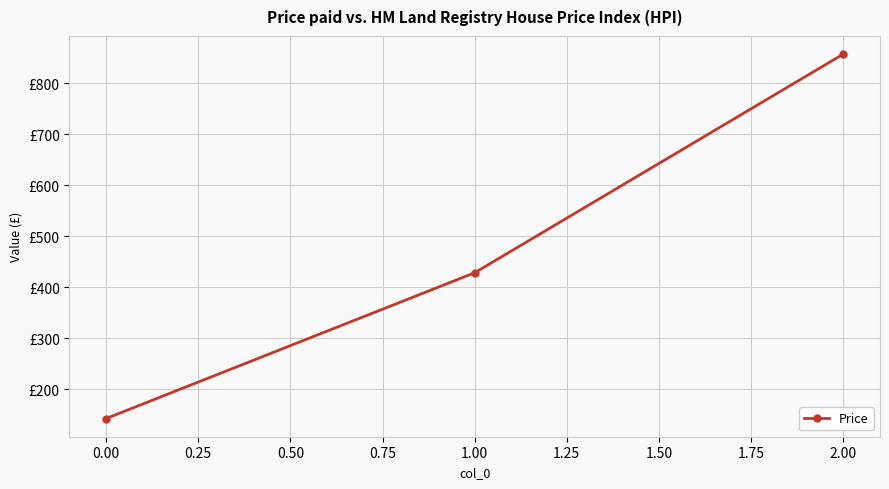

What is the minimum value shown in the chart?

142.9